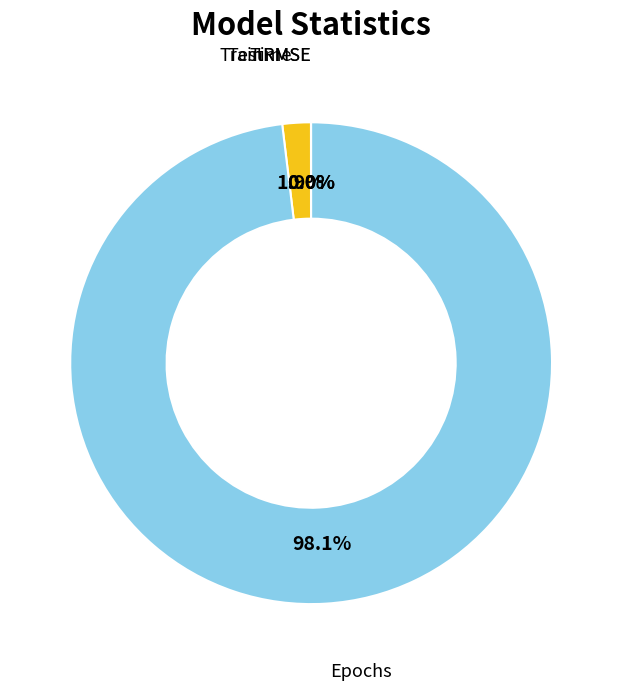

To the nearest percent, what is the average slice percentage?

25%